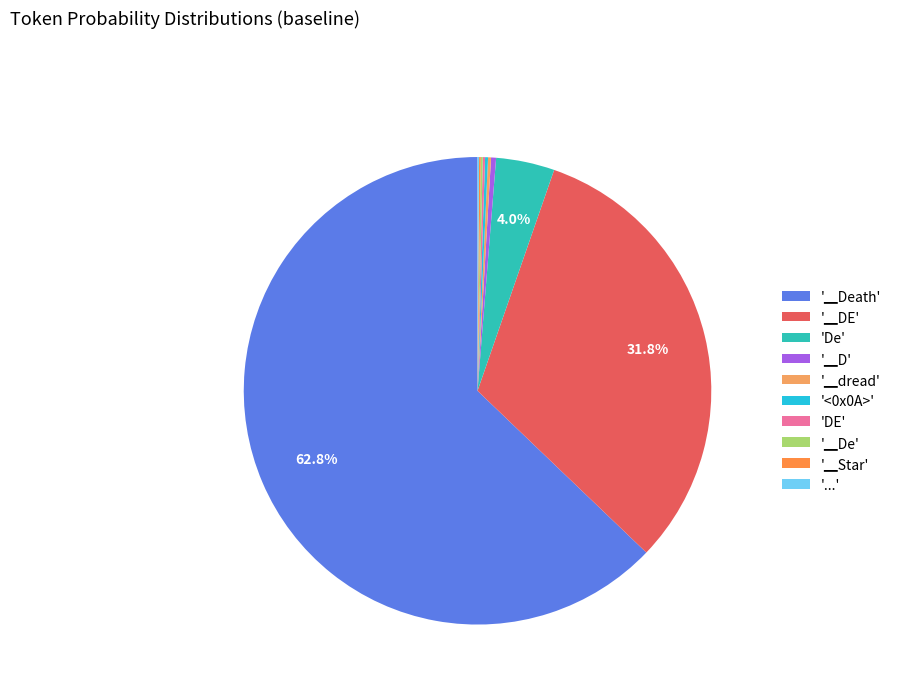

How many slices are in this pie chart?

10